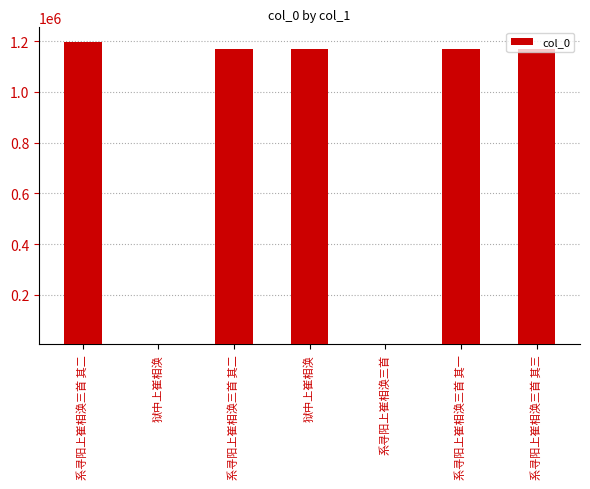

Which category has the lowest value across all series?

狱中上崔相涣